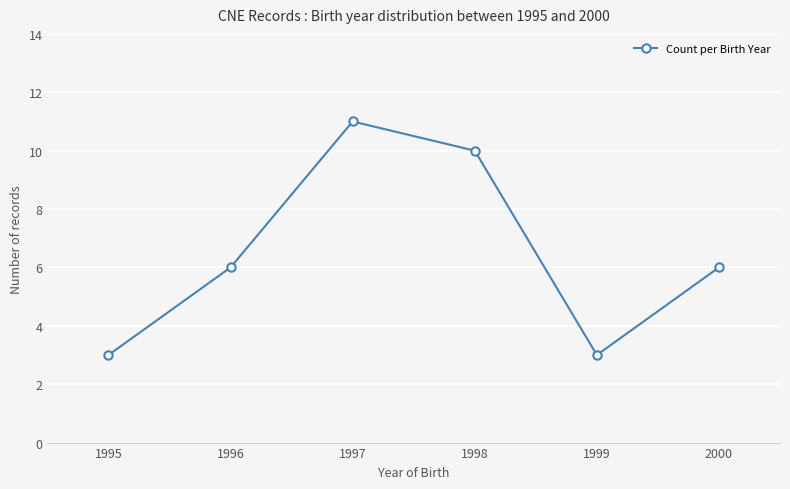

Reading left to right, list all the values displayed in this chart.

1995=3	1996=6	1997=11	1998=10	1999=3	2000=6